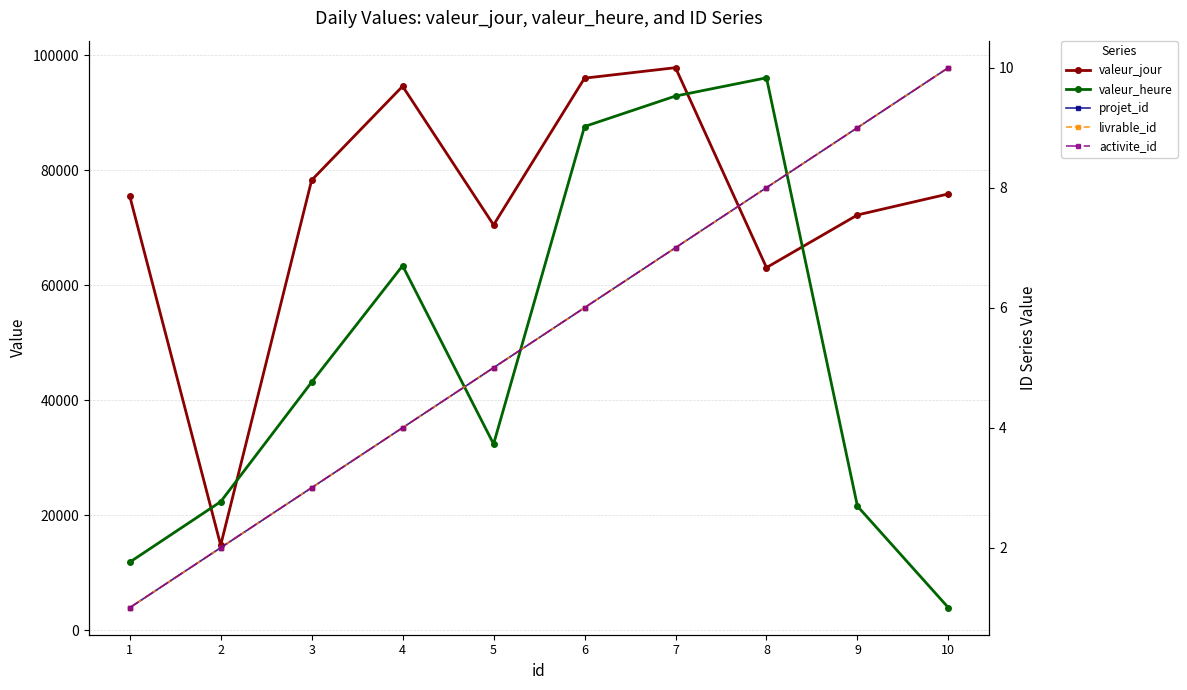

Which series changed the most between 3 and 10?

valeur_heure